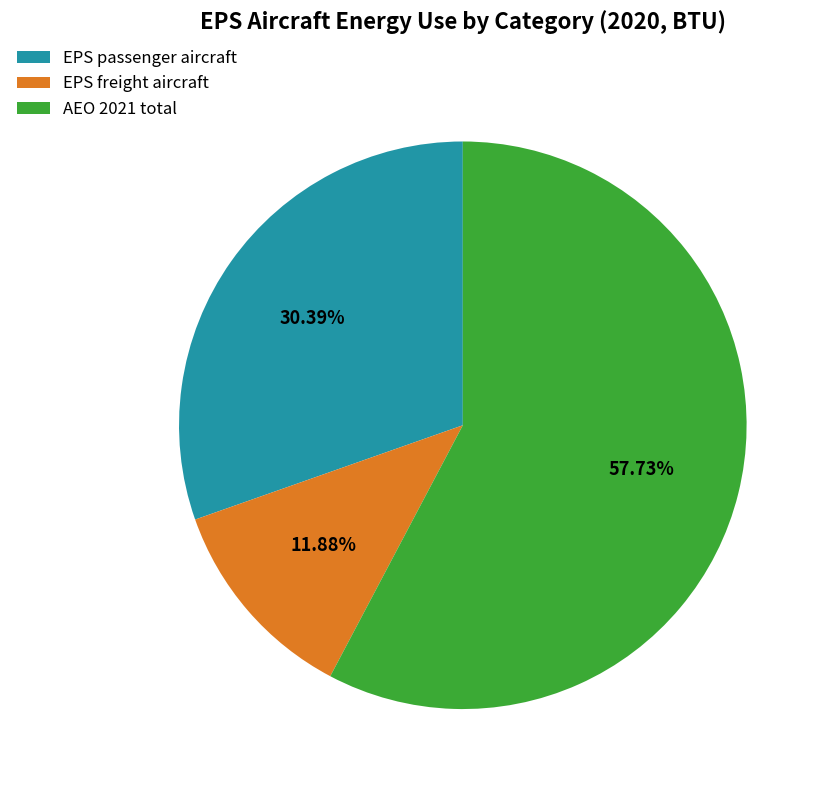

How many segments does this pie chart have?

3